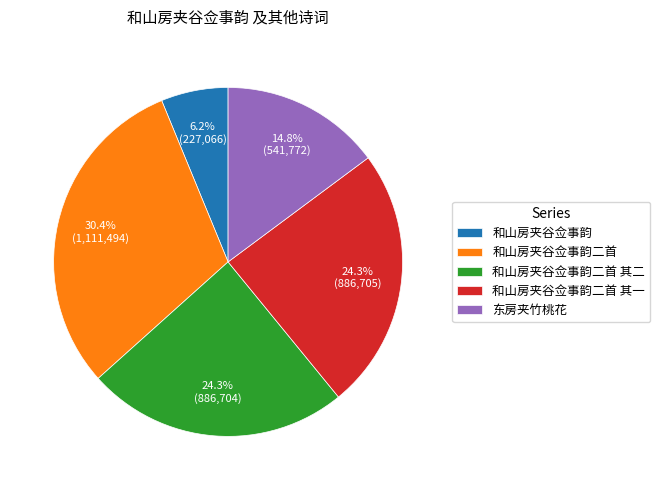

Approximately how many times larger is the value at 和山房夹谷佥事韵二首 其二 compared to 和山房夹谷佥事韵二首 其一?

1.0